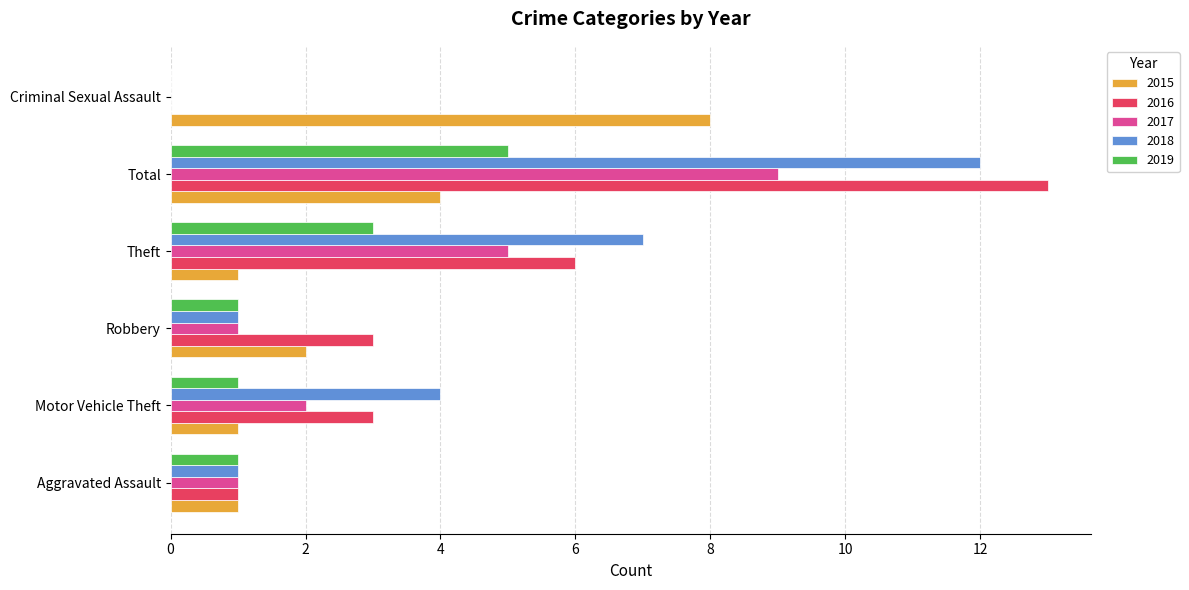

Which series changed the most between Aggravated Assault and Robbery?

2016